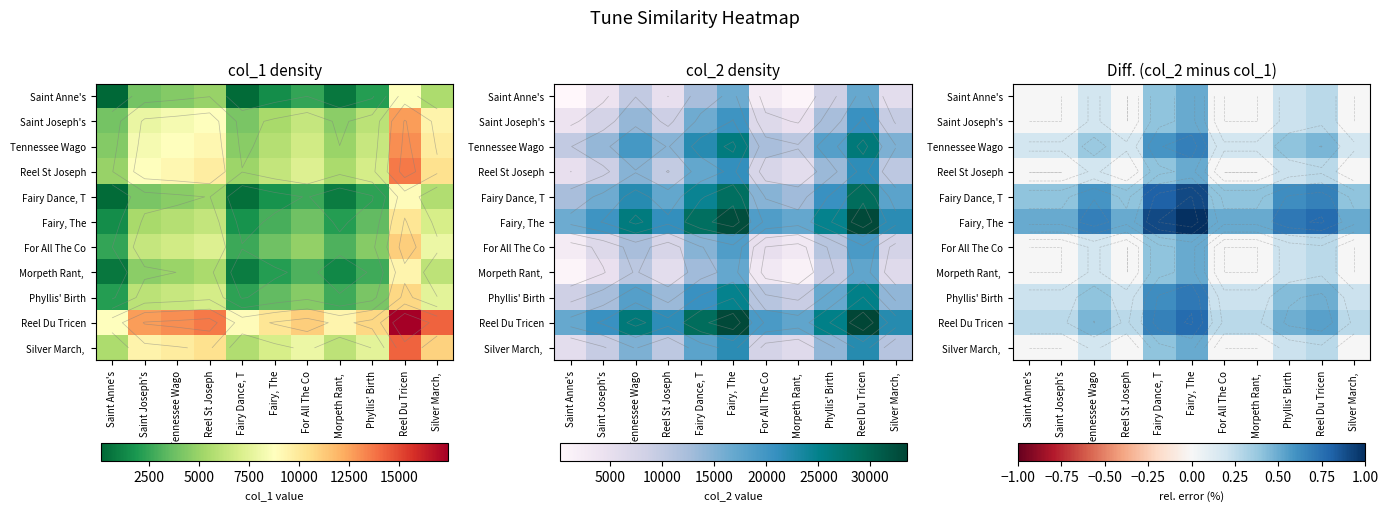

The Saint Joseph's series shows 0.1 at Phyllis' Birth. True or false?

False